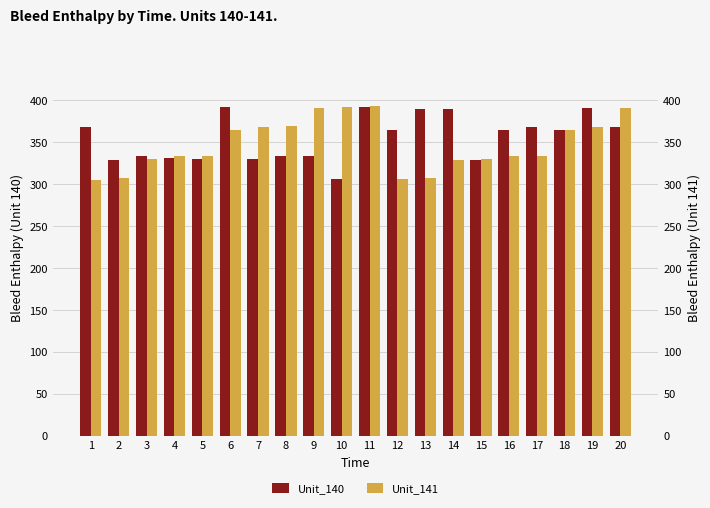

What is the difference between the second highest and second lowest values in the Unit_141 series?

86